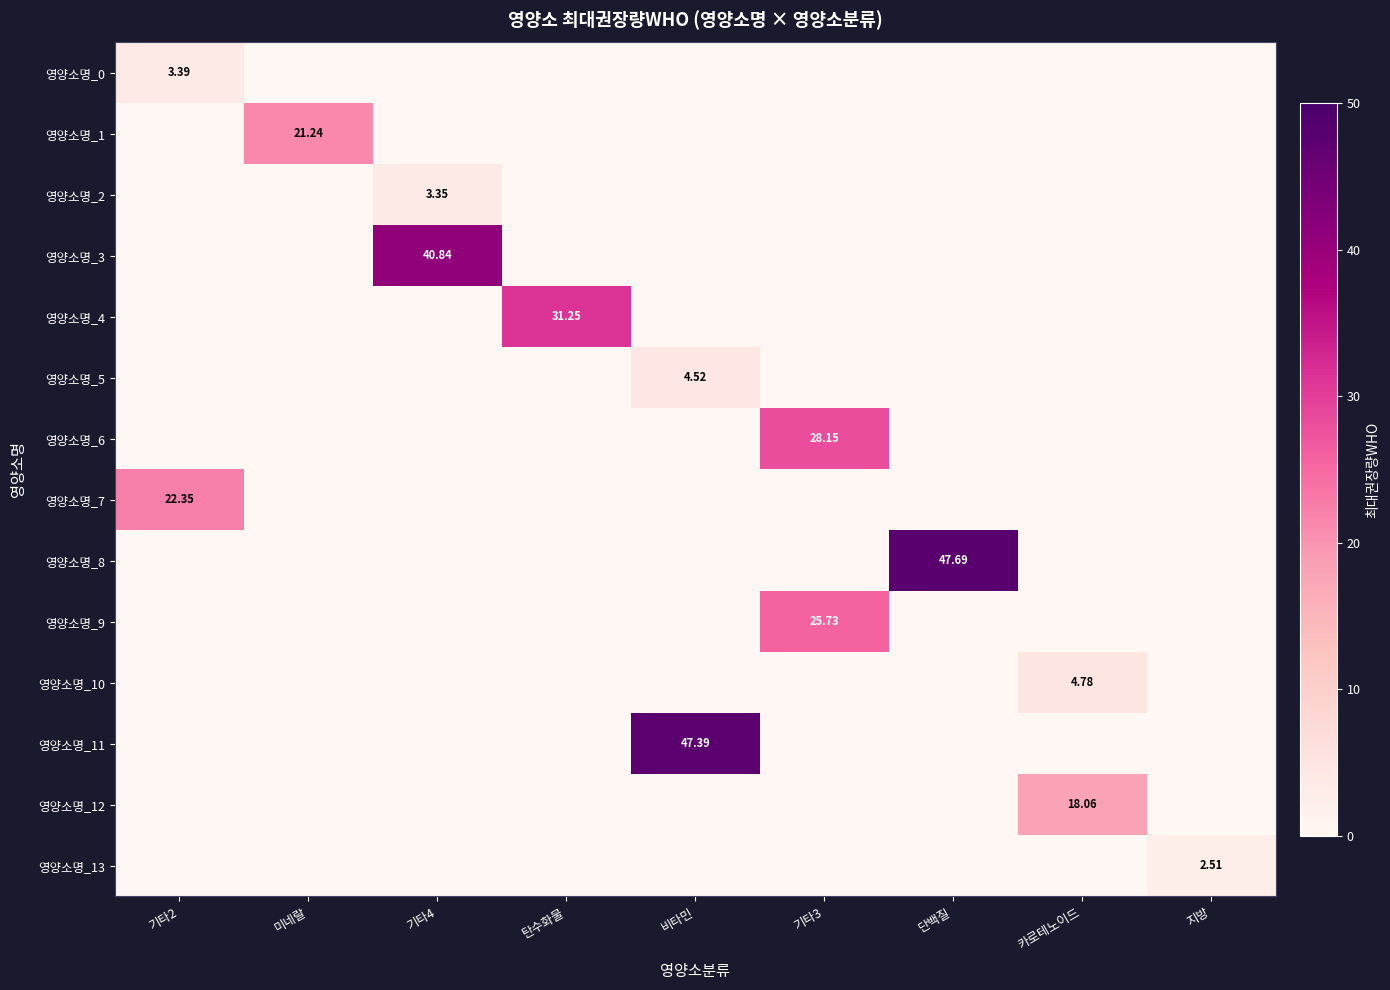

True or false: 영양소명_3 has a value of -21.0 at 지방.

False